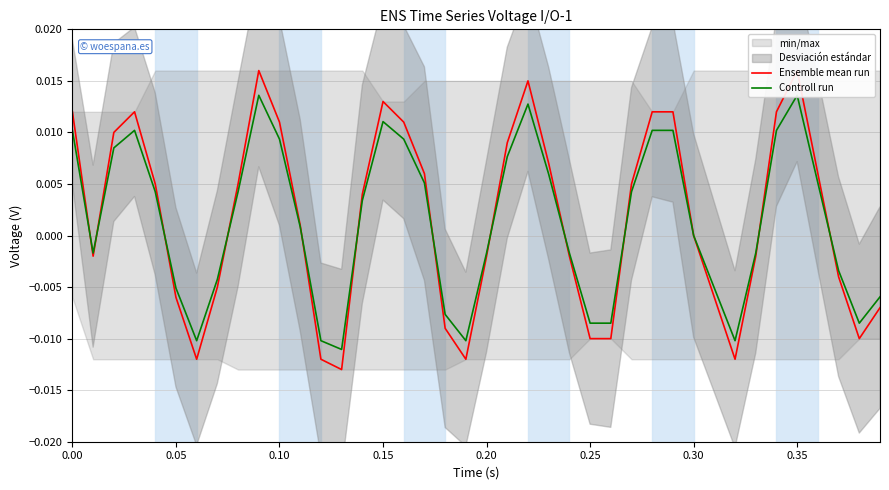

The Controll run series shows -0.0 at 0.35. True or false?

False